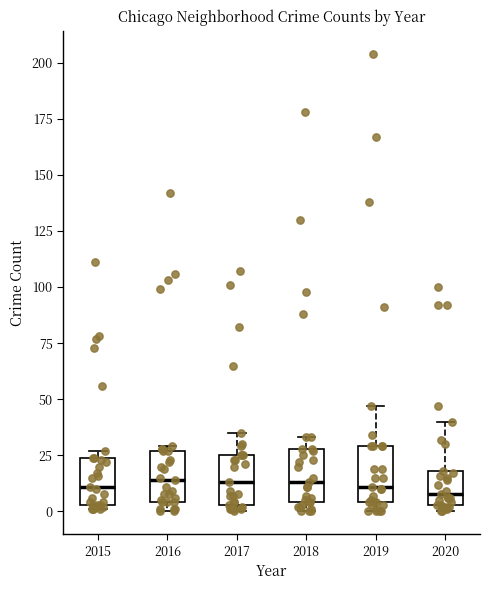

Reading left to right, transcribe this box plot: for each box, give where its median line is, the range the box spans, and where its two whiskers end, as read against the y-axis. The values are not printed on the chart, so give them approximately, as read against the axis.

2015: median 10, box 5 to 25, whiskers 0 to 25 (just above the box's upper edge)
2016: median 15, box 5 to 25, whiskers 0 to 30
2017: median 15, box 5 to 25, whiskers 0 to 35
2018: median 15, box 5 to 30, whiskers 0 to 35
2019: median 10, box 5 to 30, whiskers 0 to 45
2020: median 10, box 5 to 20, whiskers 0 to 40